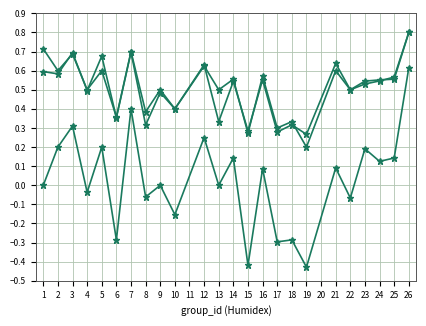

What is the total value across all series at 26?

2.2